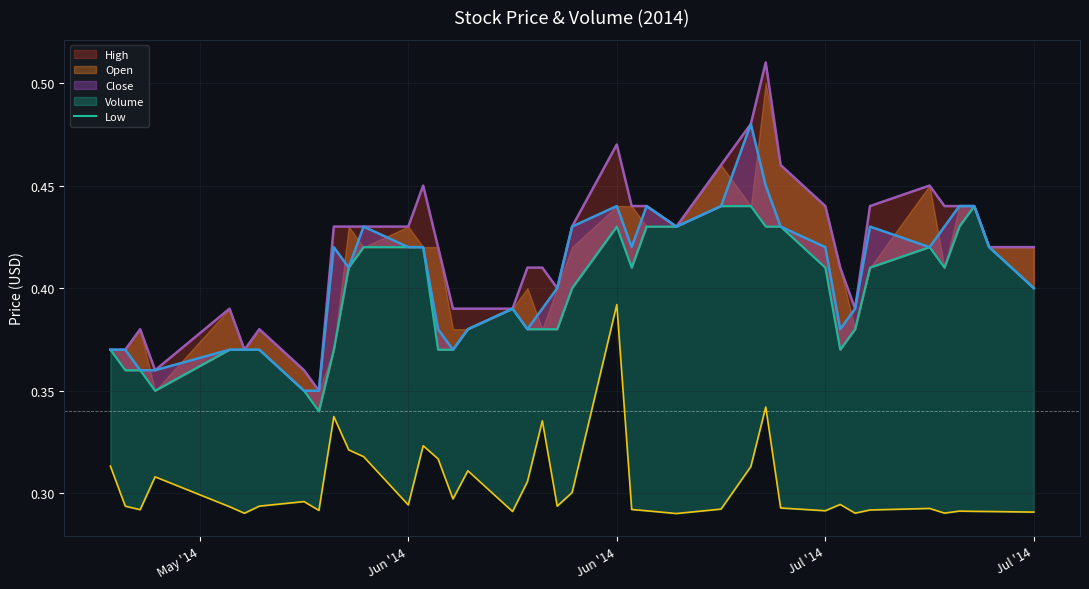

What is the sum of all values?

15.9